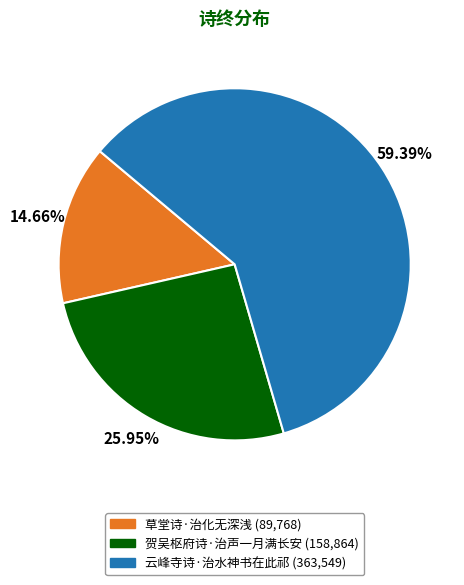

The 贺吴枢府诗·治声一月满长安 slice represents 17% of the pie. True or false?

False